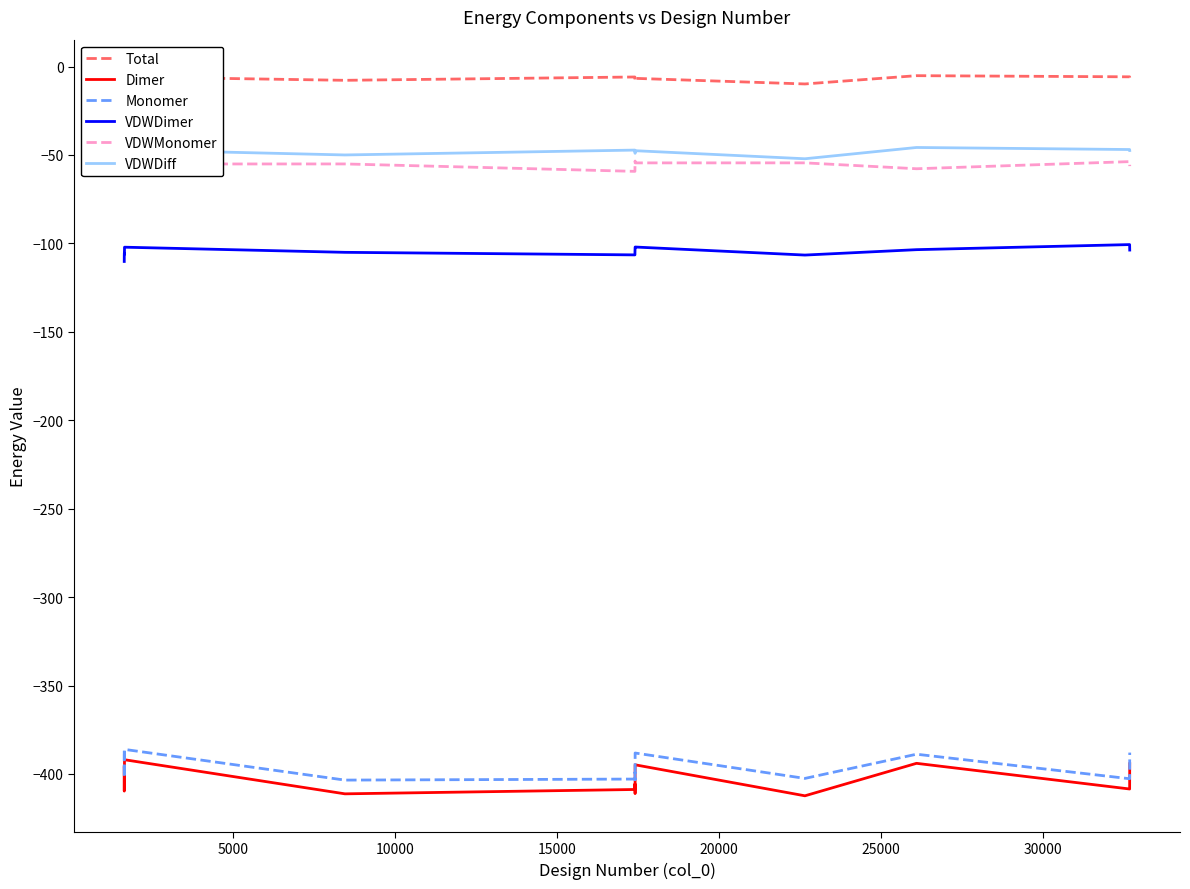

What is the value of the VDWDimer point at the 5th from the left?

-102.1